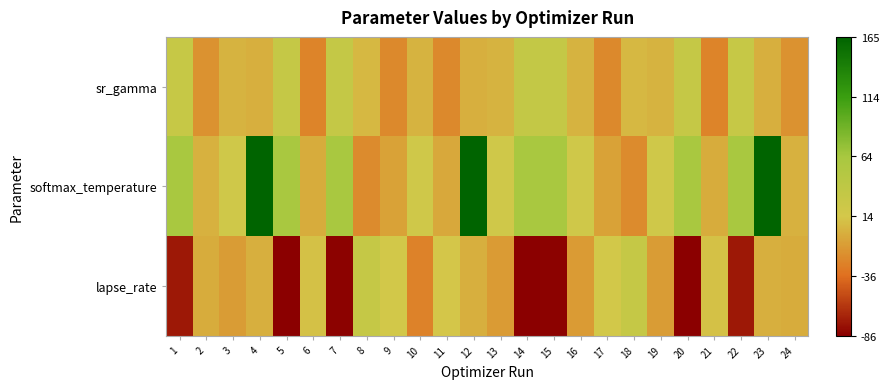

How many data points does each series have?

24